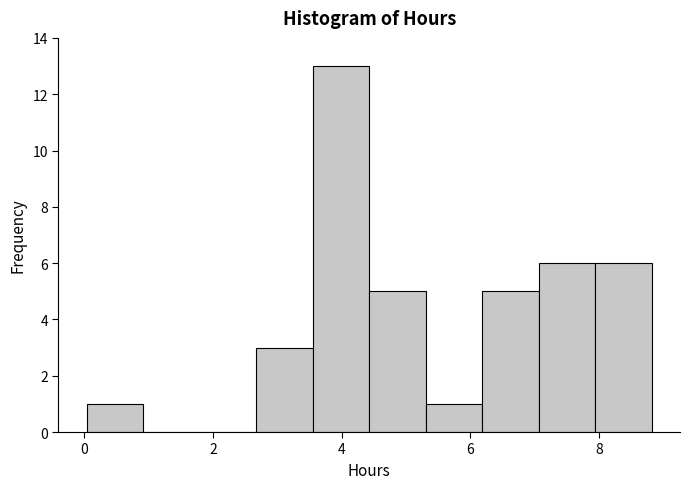

Reading left to right, transcribe this chart: for each bar, give the range it covers on the x-axis and its height. Neither the bar edges nor the heights are printed on the chart, so give them approximately, as read against the axes.

0.0 to 1.0: 1
1.0 to 1.8: 0
1.8 to 2.6: 0
2.6 to 3.6: 3
3.6 to 4.4: 13
4.4 to 5.4: 5
5.4 to 6.2: 1
6.2 to 7.0: 5
7.0 to 8.0: 6
8.0 to 8.8: 6